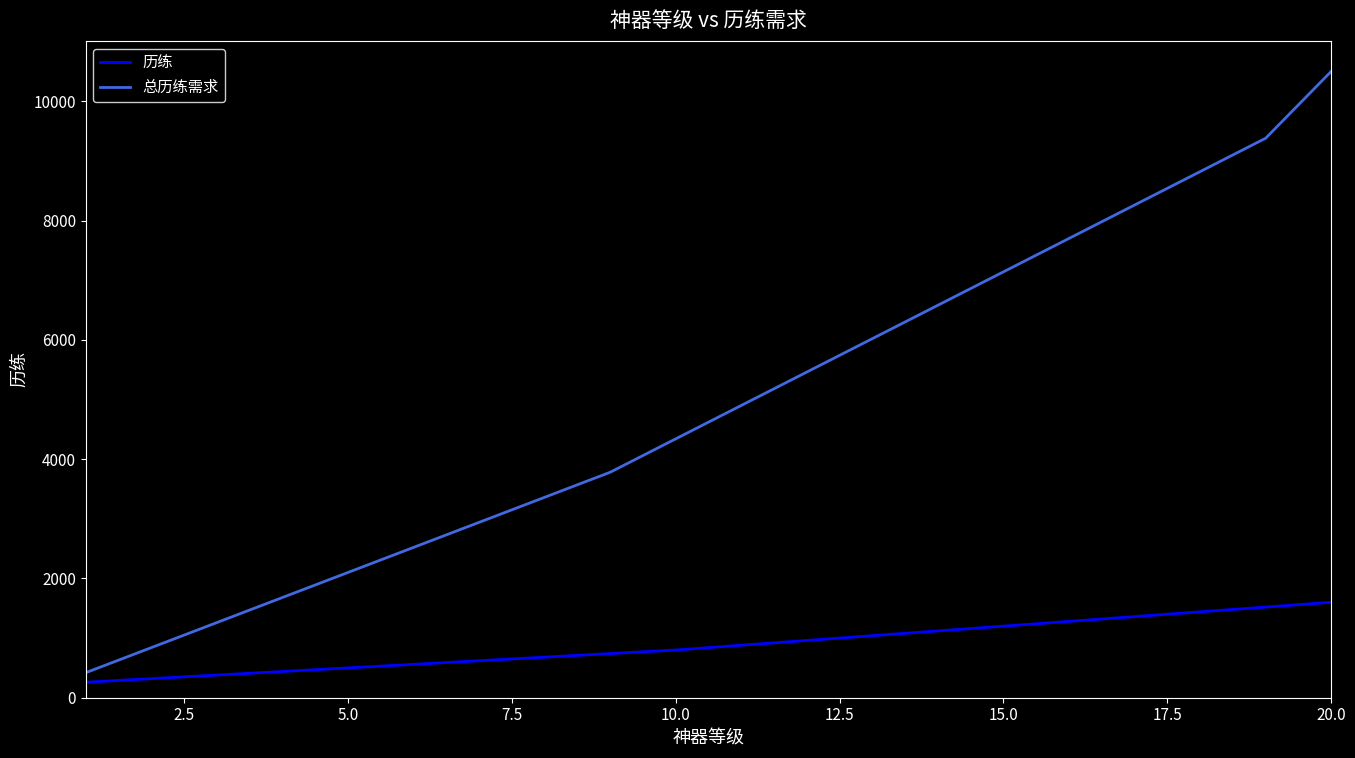

Rank the series by their maximum value, from highest to lowest.

总历练需求, 历练